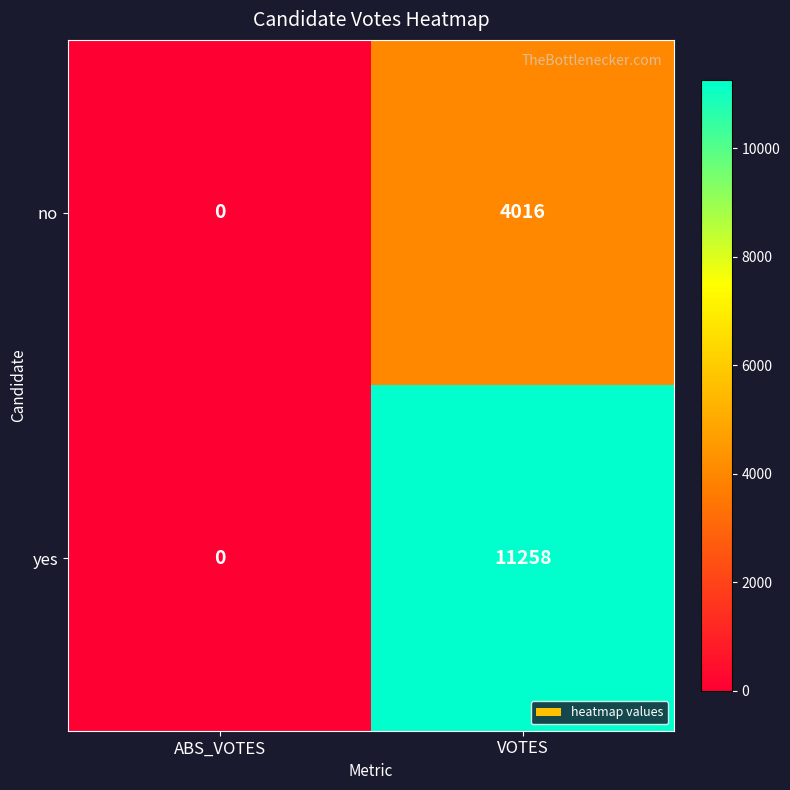

Reading left to right, what are all the values shown in this chart?

no: ABS_VOTES=0	VOTES=4016
yes: ABS_VOTES=0	VOTES=11258